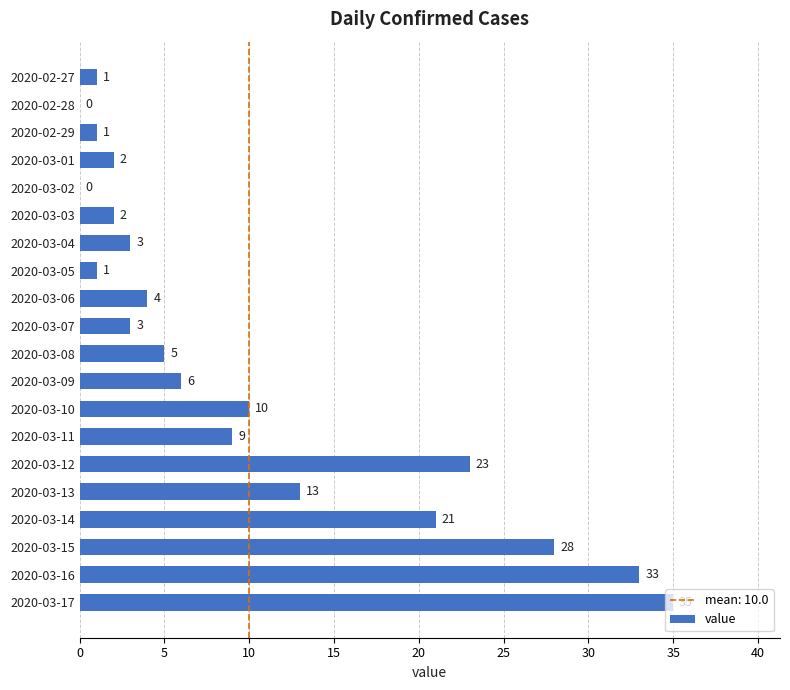

What is the average value?

10